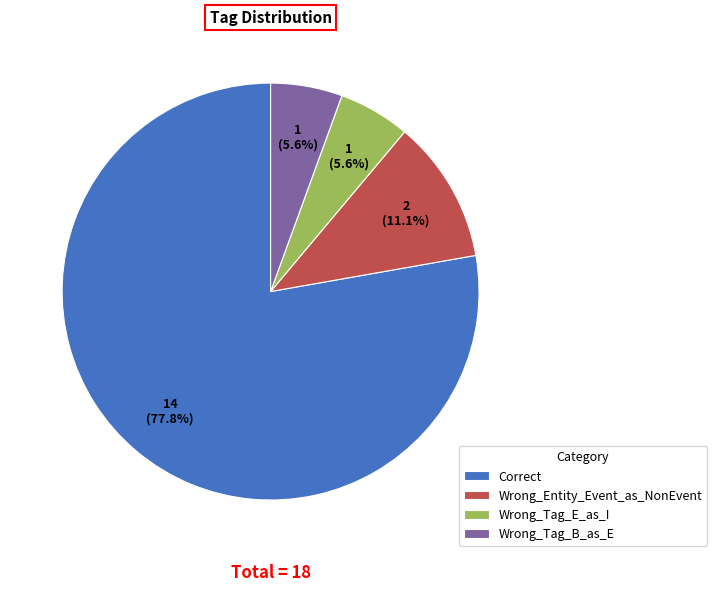

How many slices are in this pie chart?

4